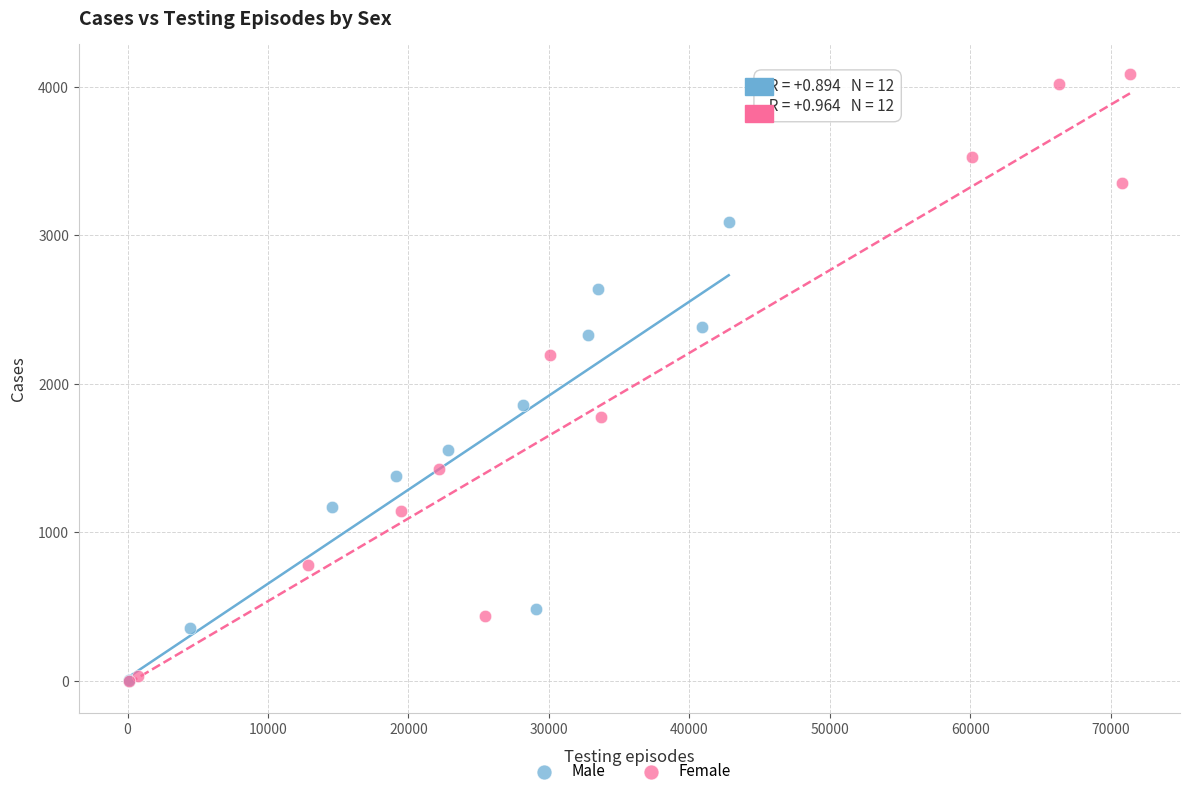

What are all the series names shown in the legend?

Male, Female